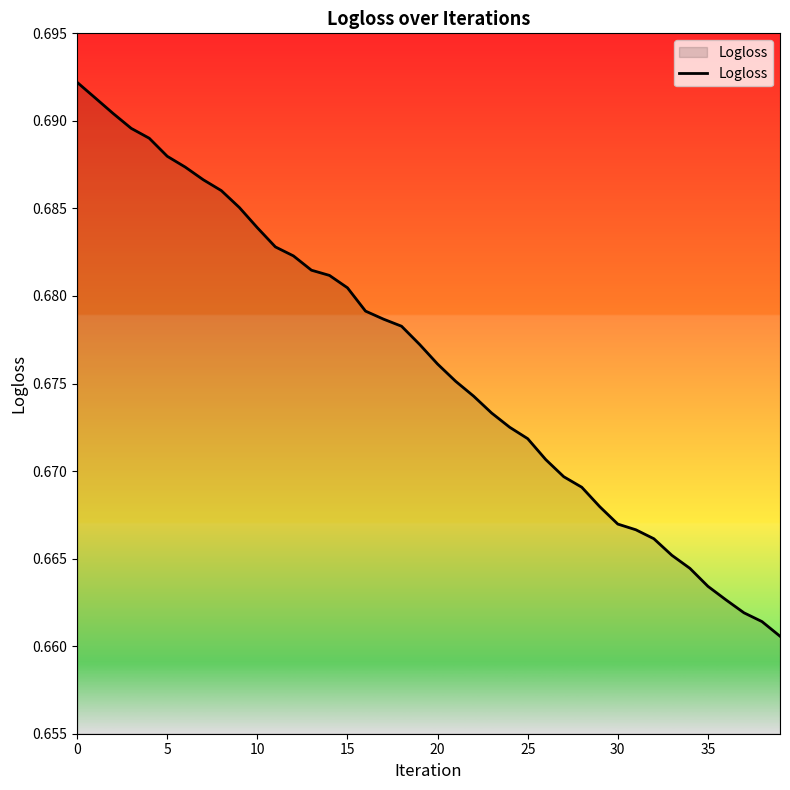

Does the chart display data point markers on the line(s)?

No